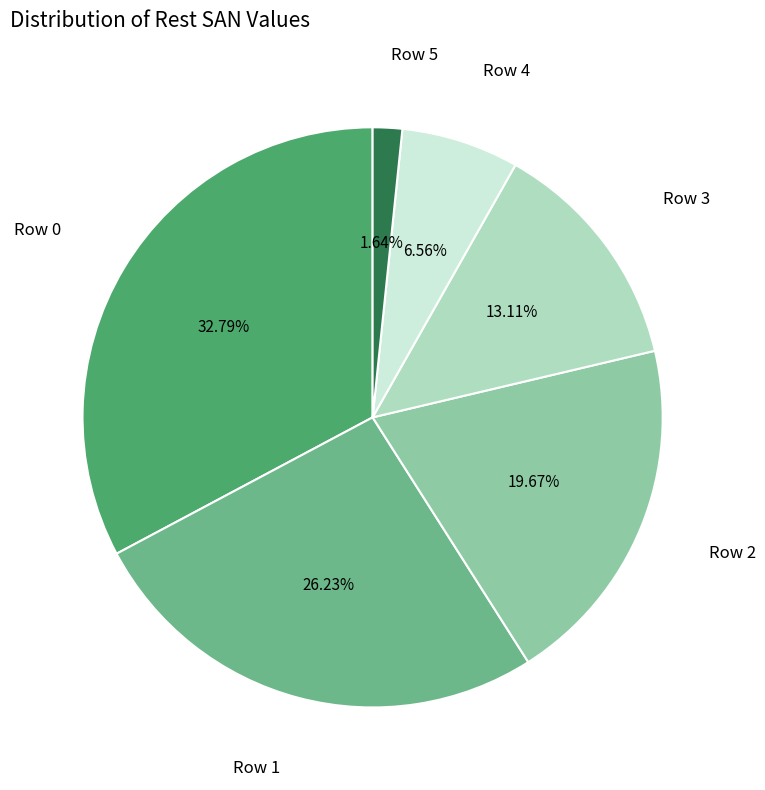

Does any single category account for the majority?

No